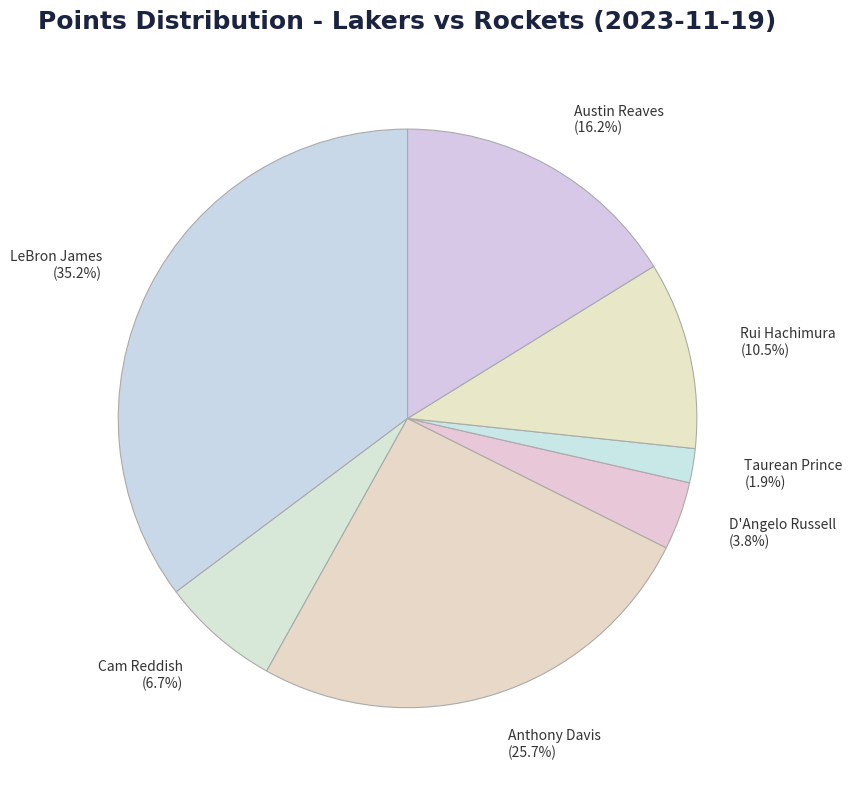

Approximately how many times larger is the value at Rui Hachimura (10.5%) compared to Anthony Davis (25.7%)?

0.4